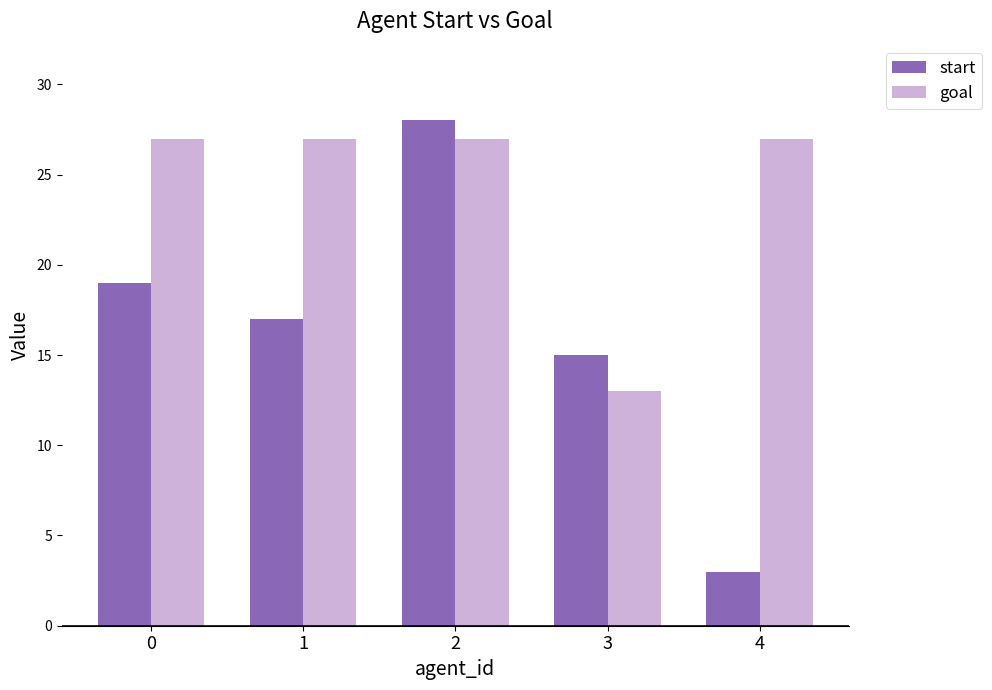

What is the average value of the goal series?

24